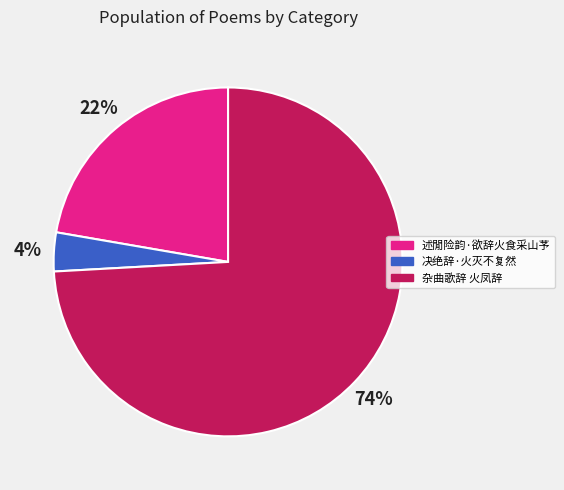

What is the majority slice?

杂曲歌辞 火凤辞